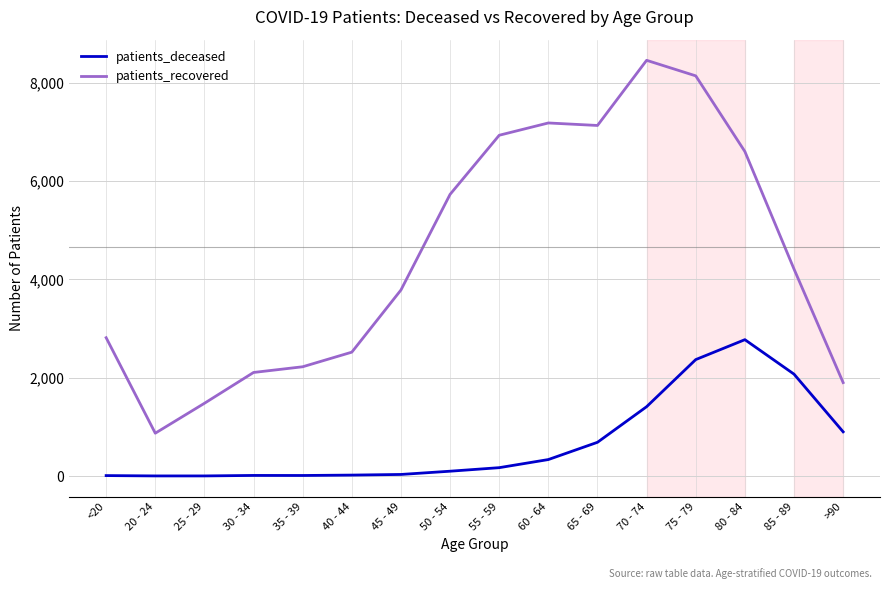

True or false: patients_deceased has a value of 12 at 35 - 39.

True